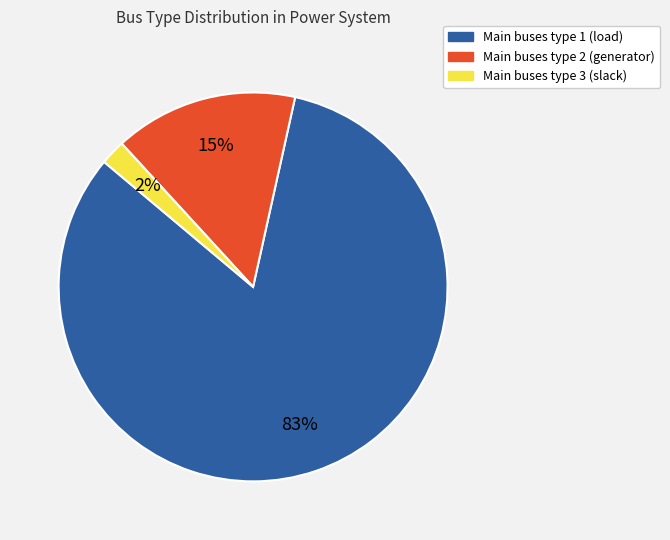

Combined, do Main buses type 1 (load) and Main buses type 2 (generator) account for over 50%?

Yes